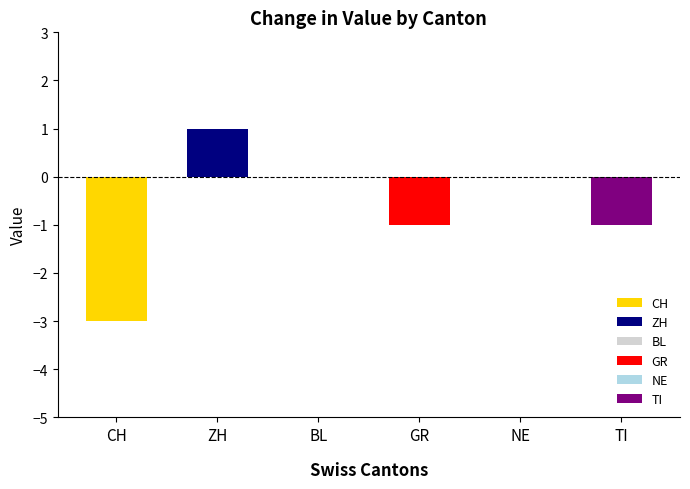

Is the value of ZH at TI greater than the value of TI at CH?

No